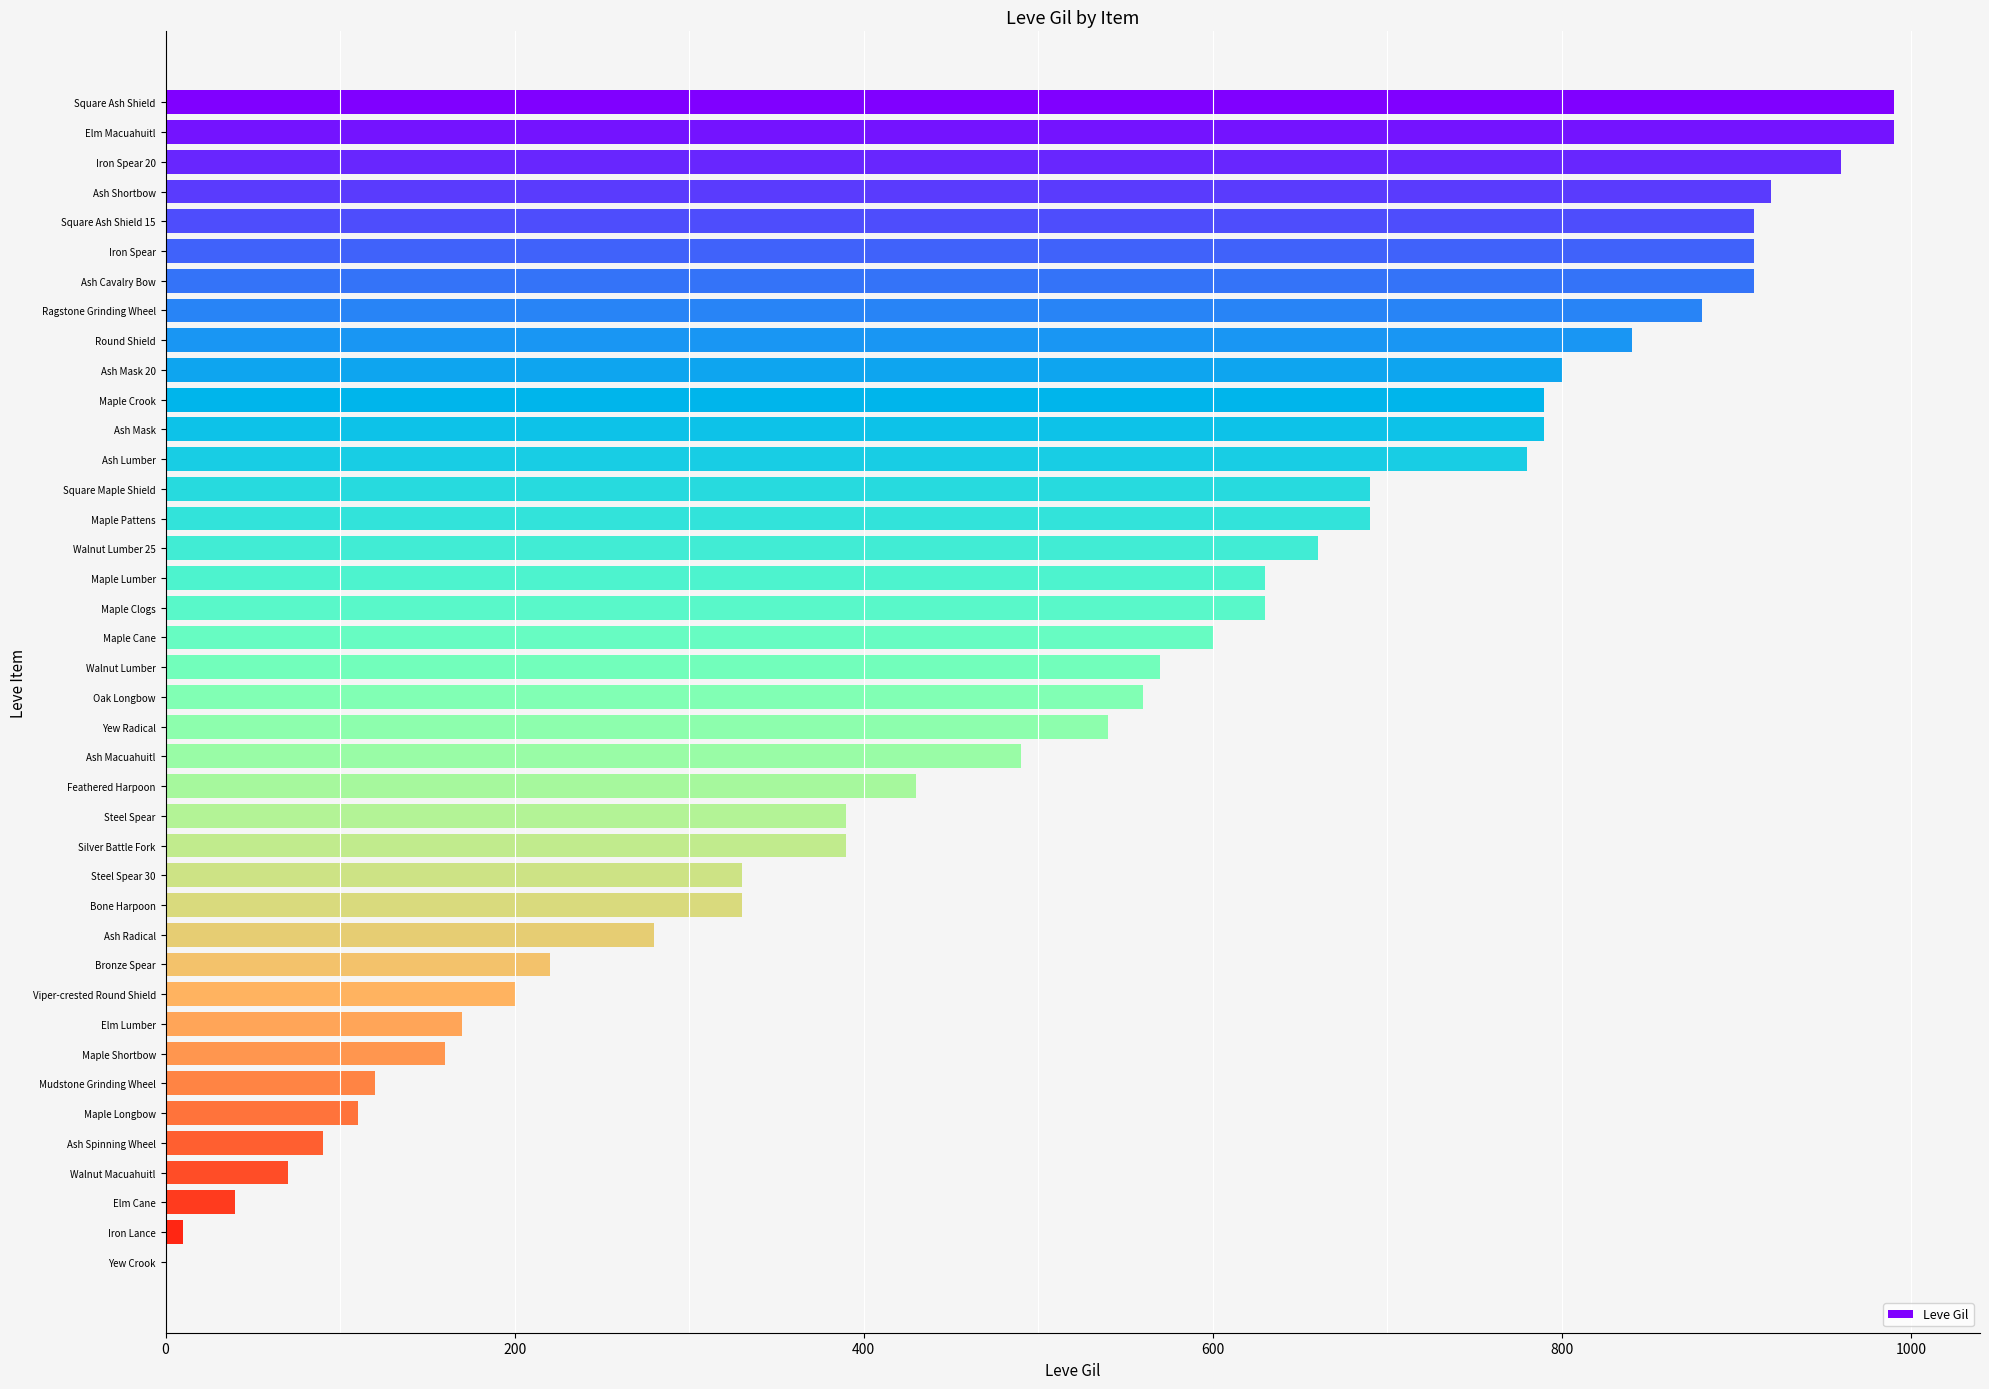

What is the sum of all values?

20870